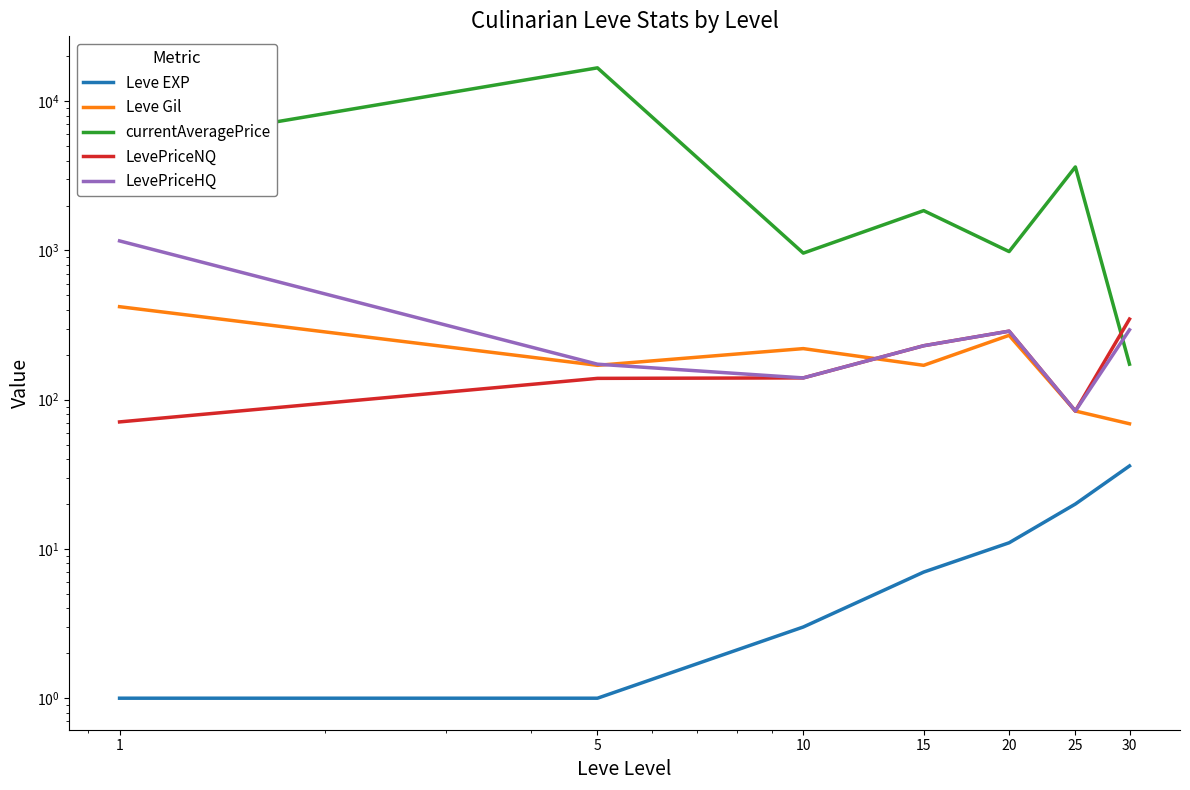

Where is the first local maximum for LevePriceHQ?

20